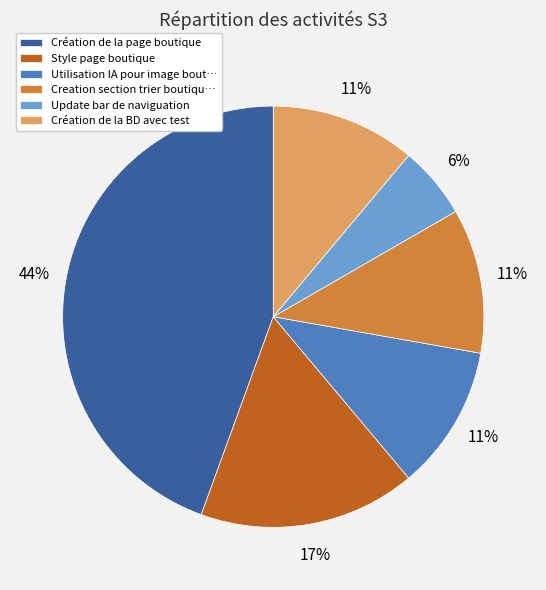

To the nearest percent, what percentage of the pie is Création de la page boutique?

44%